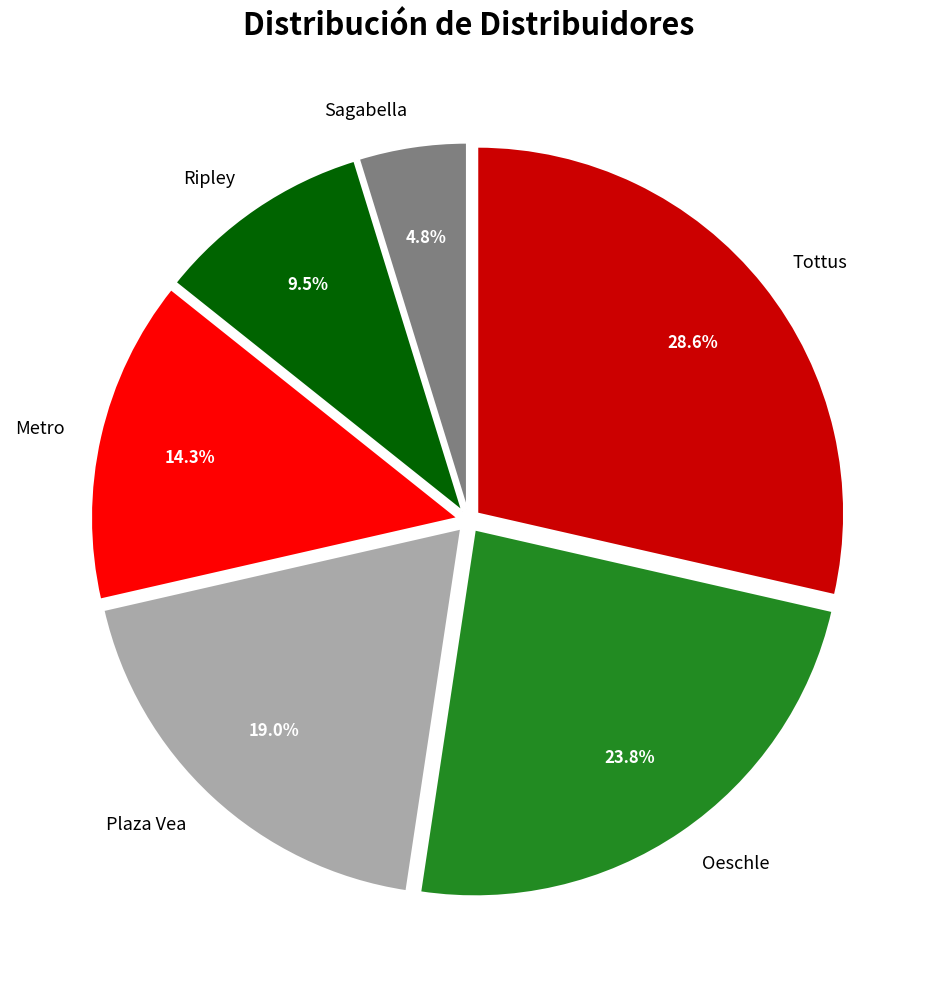

The Metro slice represents 22% of the pie. True or false?

False